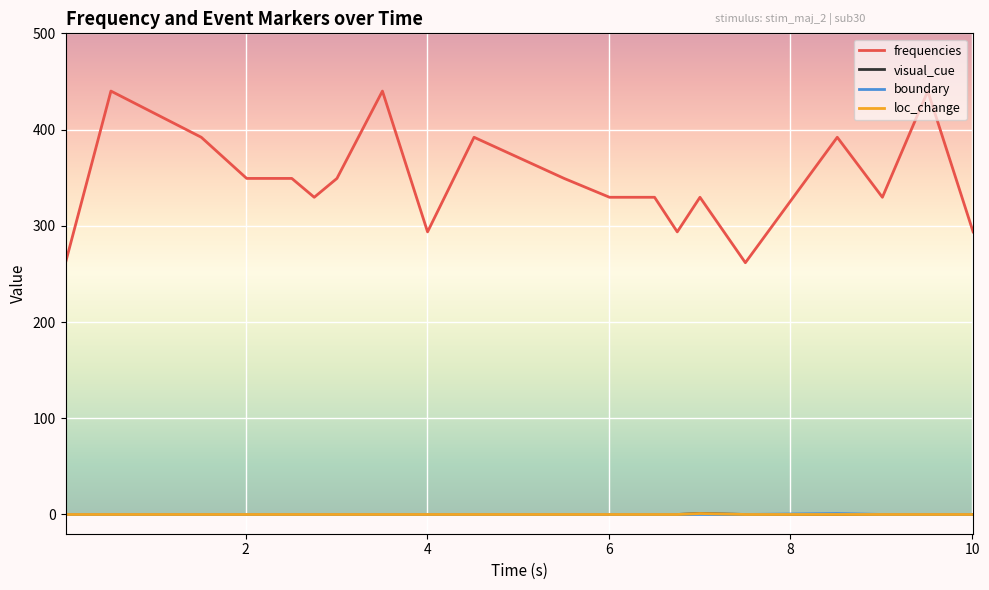

Does the chart have visible grid lines?

Yes